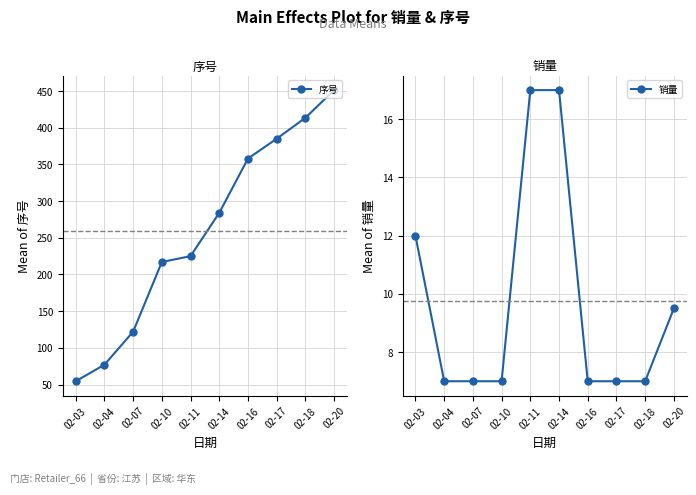

True or false: 销量 and 序号 intersect in this chart.

False